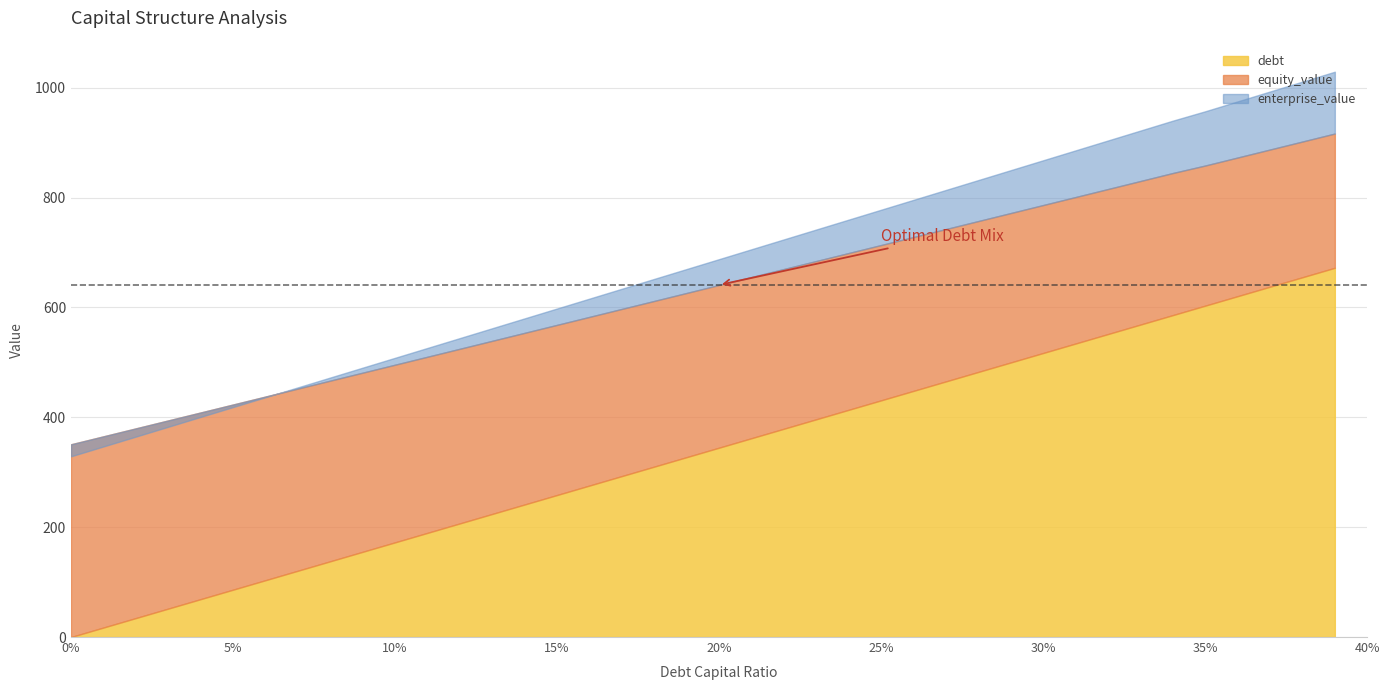

Rank the series at 0.05 from highest to lowest value.

equity_value, enterprise_value, debt